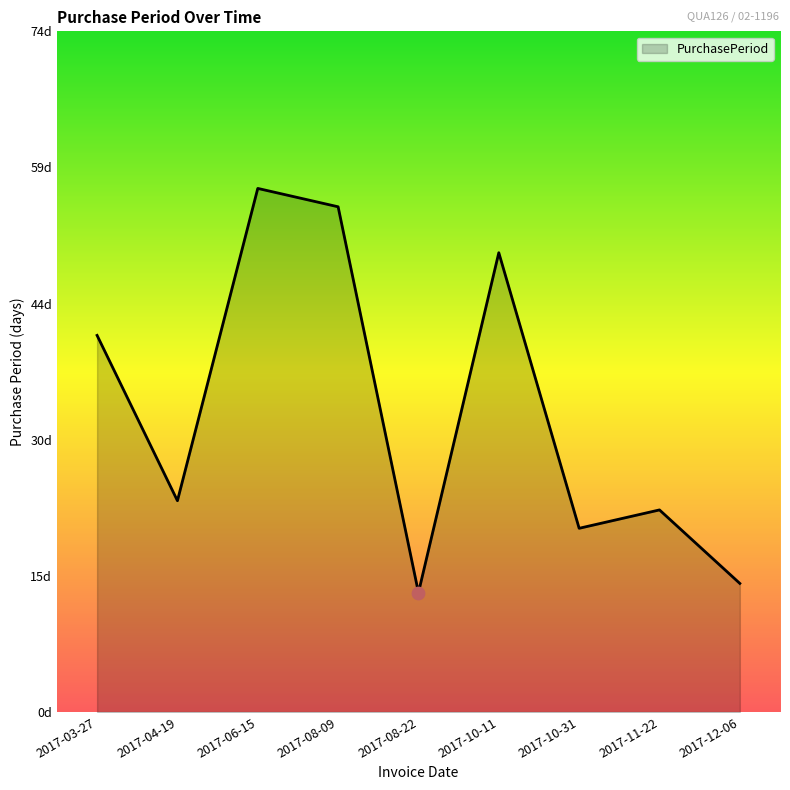

What is the change in value from 2017-03-27 to 2017-08-22?

-28